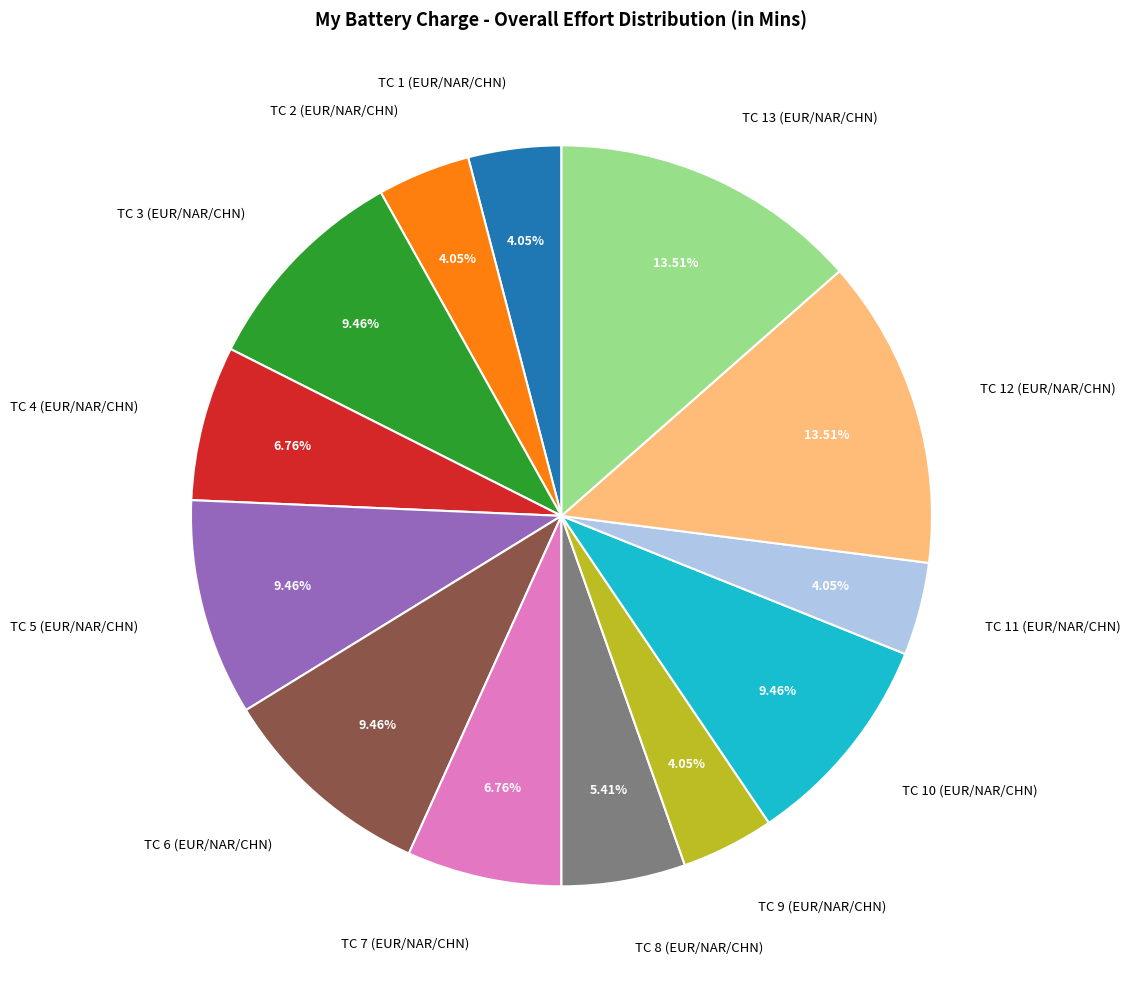

Is the sum of TC 10 (EUR/NAR/CHN) and TC 8 (EUR/NAR/CHN) greater than half?

No